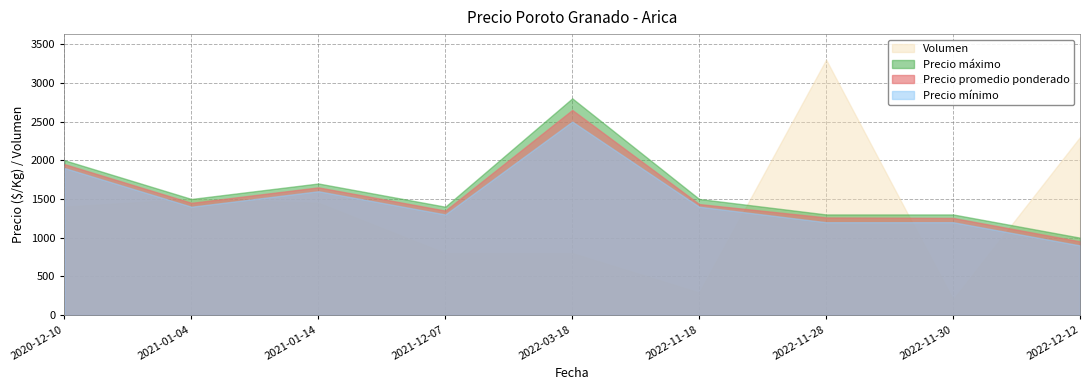

How many values in the Volumen series exceed 1400?

4